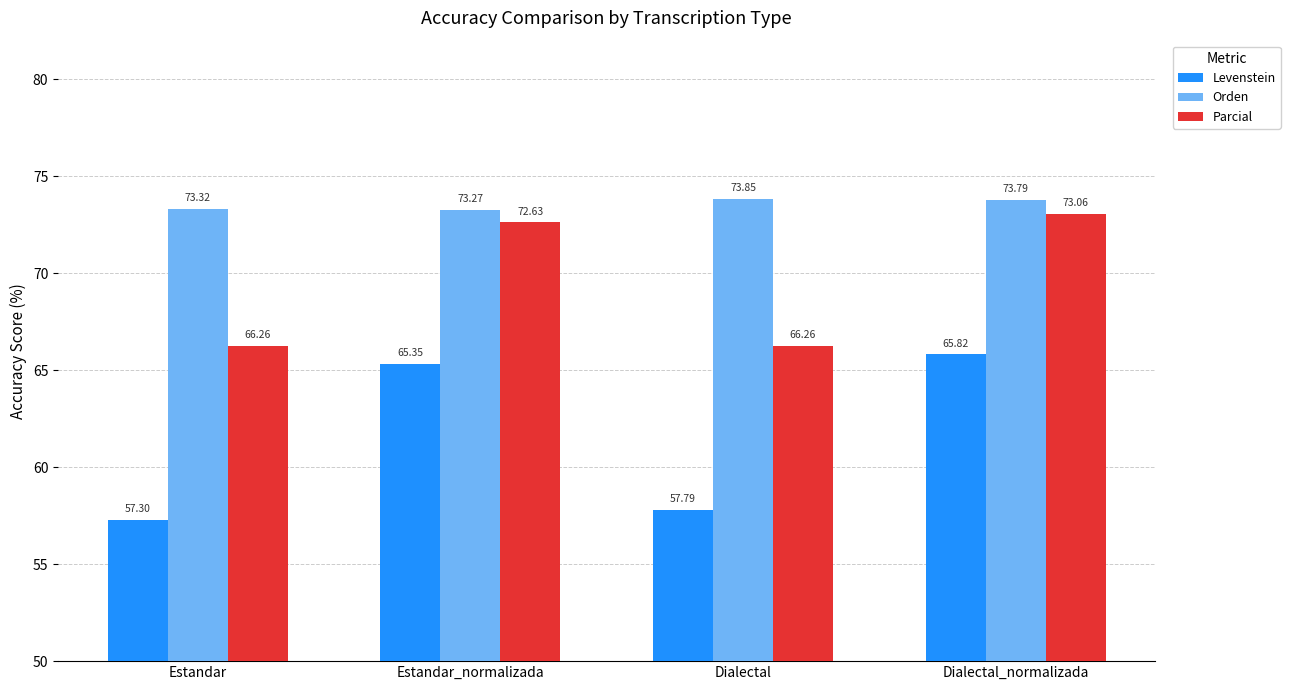

How many bars are there in total?

12